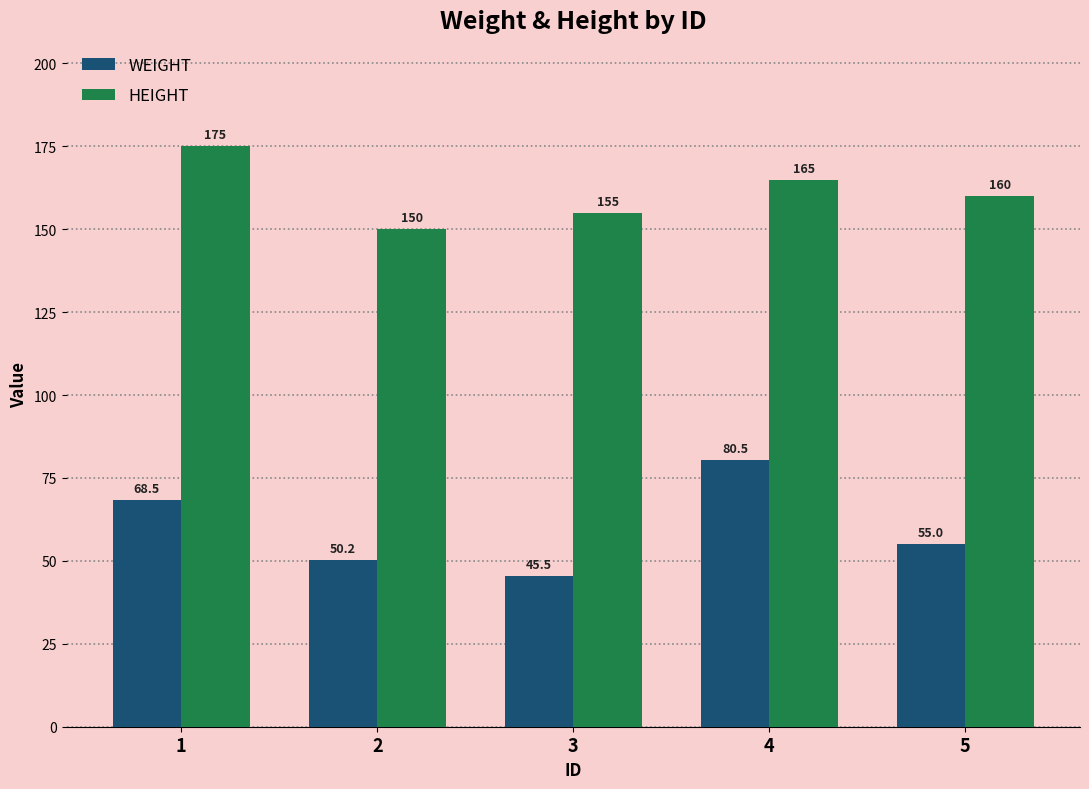

What are all the series names shown in the legend?

WEIGHT, HEIGHT